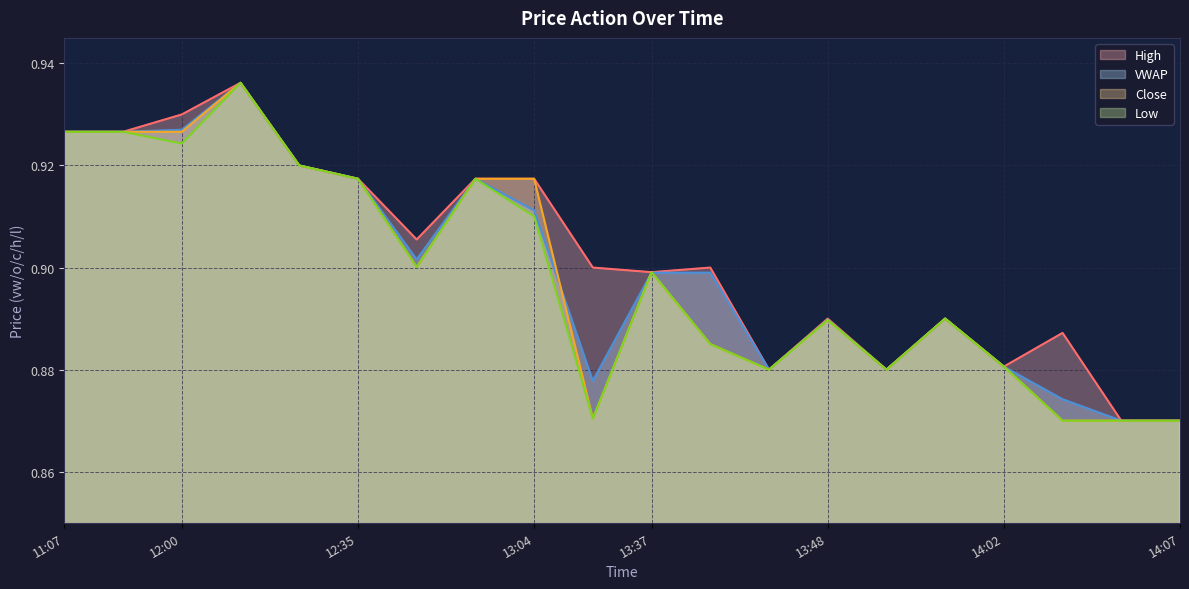

What are all the series names shown in the legend?

High, VWAP, Close, Low